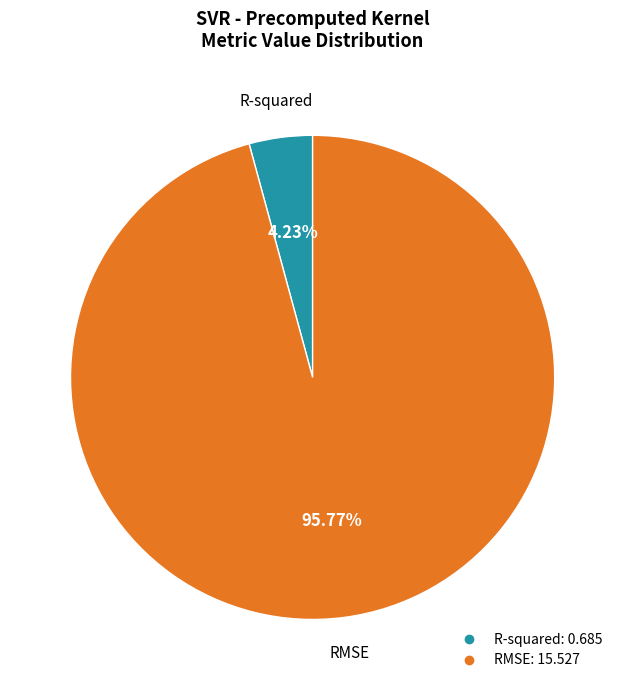

To the nearest percent, what percentage of the pie is R-squared?

4%